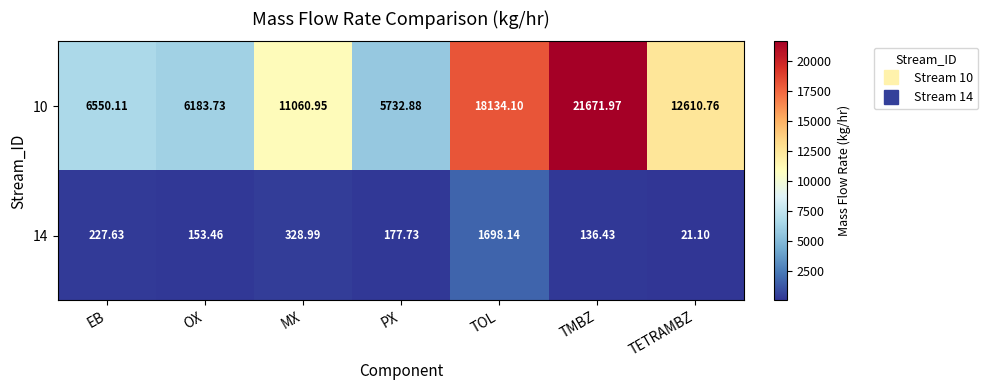

Rank the categories by 14 value from highest to lowest.

TOL, MX, EB, PX, OX, TMBZ, TETRAMBZ